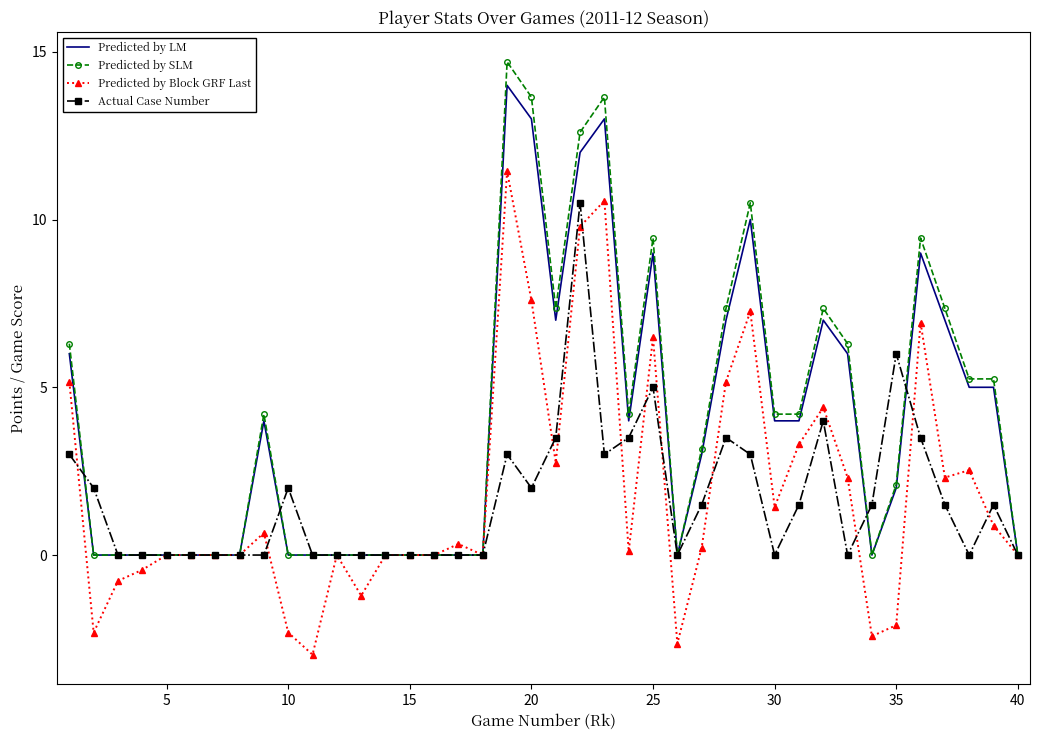

Rank the series by their maximum value, from highest to lowest.

Predicted by SLM, Predicted by LM, Predicted by Block GRF Last, Actual Case Number